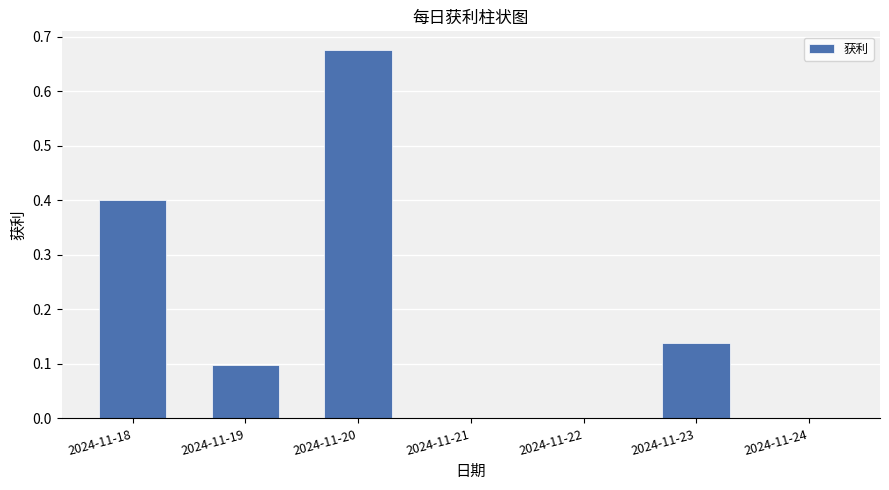

The chart shows a value of 0.4 at 2024-11-22. True or false?

False